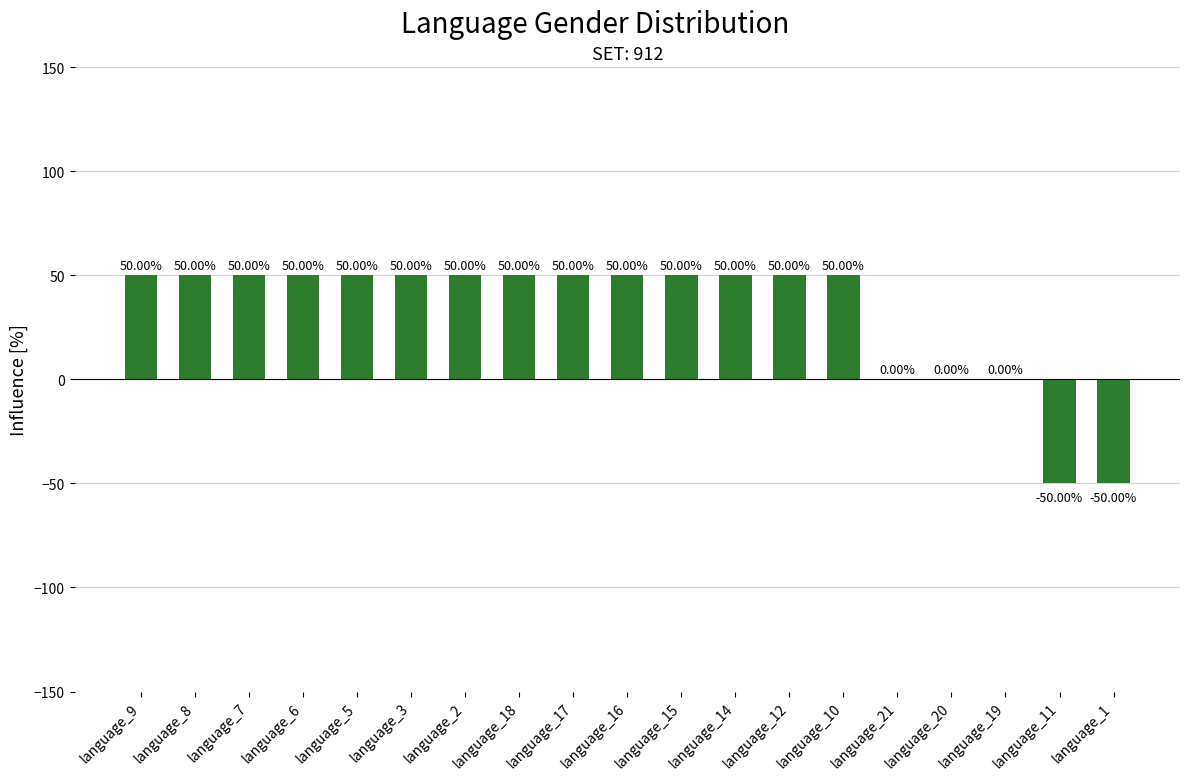

Reading left to right, transcribe all the data shown in this chart.

50	50	50	50	50	50	50	50	50	50	50	50	50	50	0	0	0	-50	-50